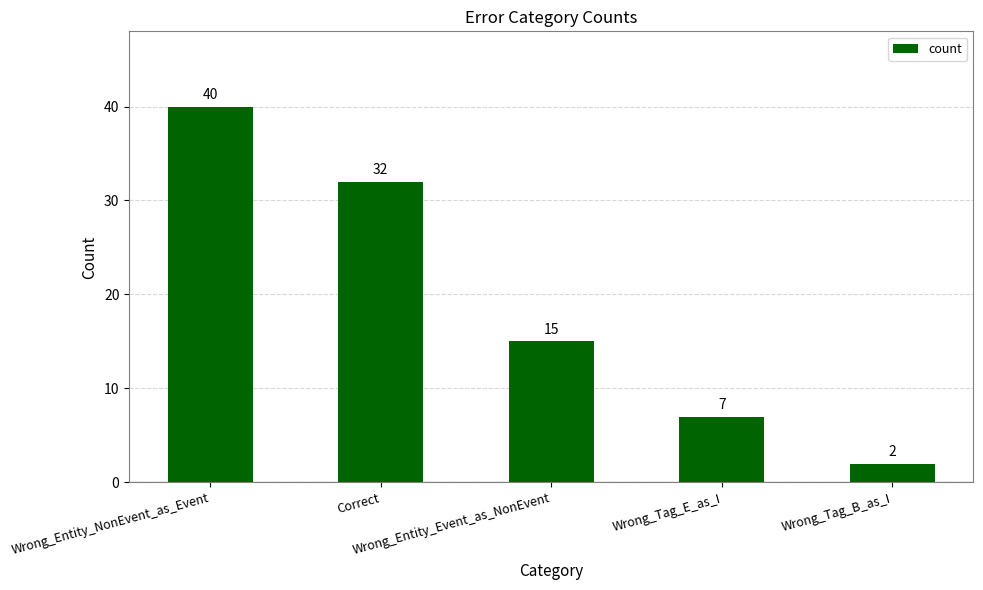

What is the average value?

19